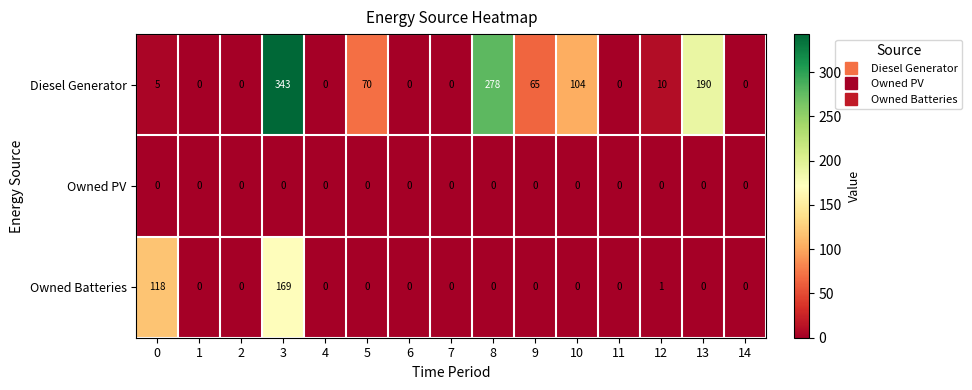

At how many categories does at least one series exceed 181?

3